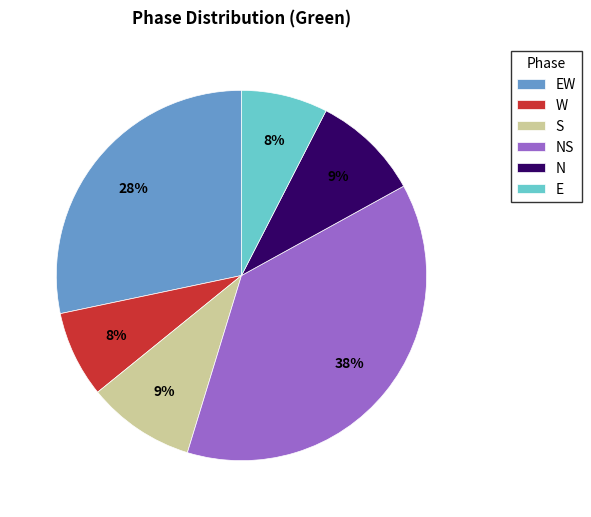

Which slice is the largest?

NS